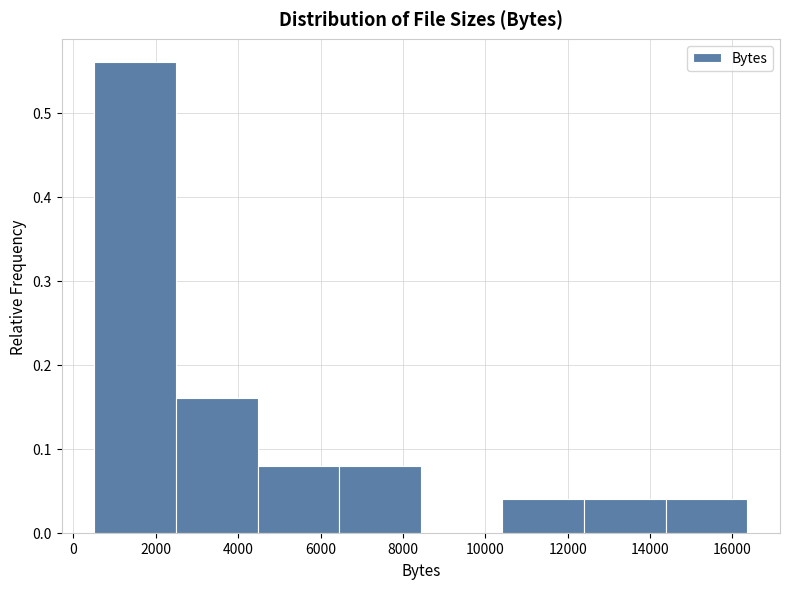

Reading left to right, transcribe this chart: for each bar, give the range it covers on the x-axis and its height. Neither the bar edges nor the heights are printed on the chart, so give them approximately, as read against the axes.

600 to 2400: 0.56
2400 to 4400: 0.16
4400 to 6400: 0.08
6400 to 8400: 0.08
8400 to 10400: 0
10400 to 12400: 0.04
12400 to 14400: 0.04
14400 to 16400: 0.04